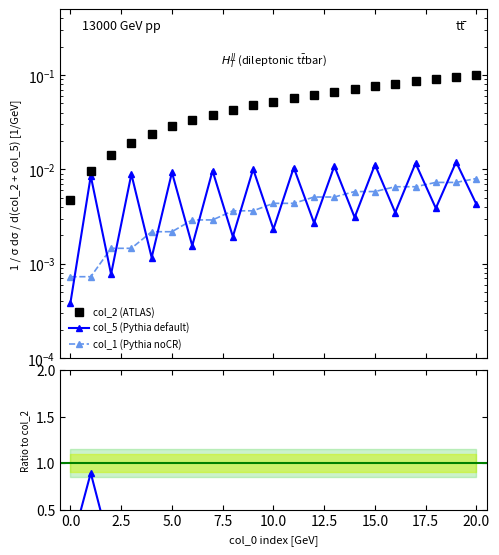

Between 7.5 and 12.5, which series saw the biggest shift?

col_2 (ATLAS)